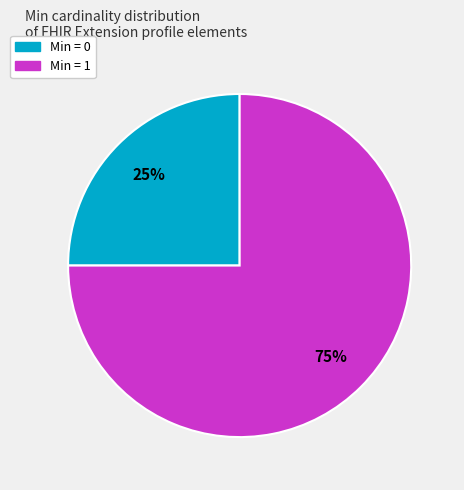

Is there any slice that represents more than half of the pie?

Yes